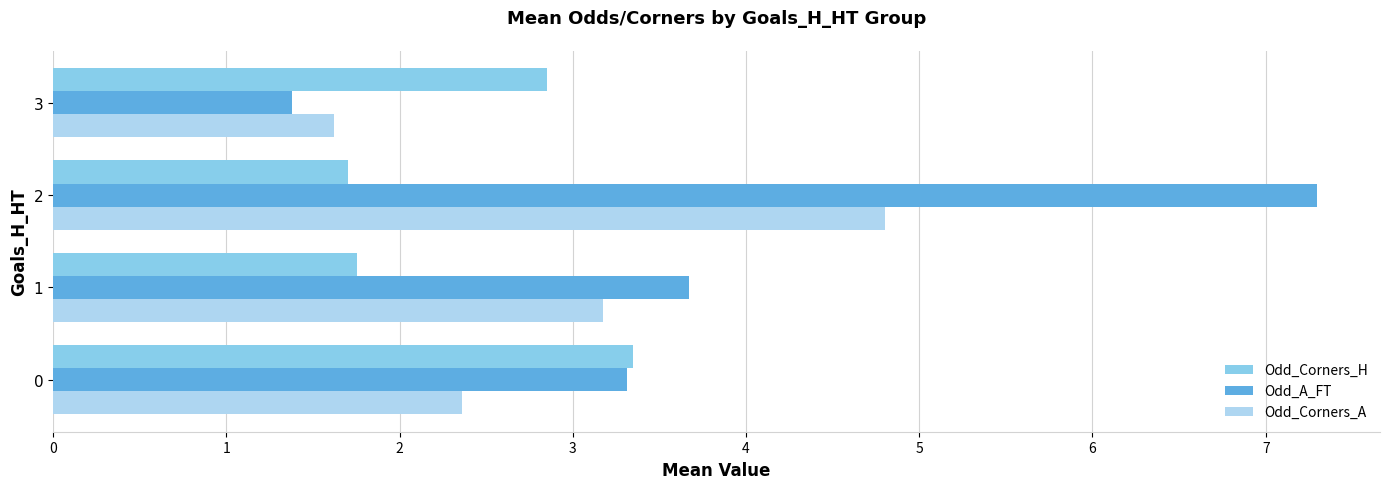

Which series has the largest total across all categories?

Odd_A_FT